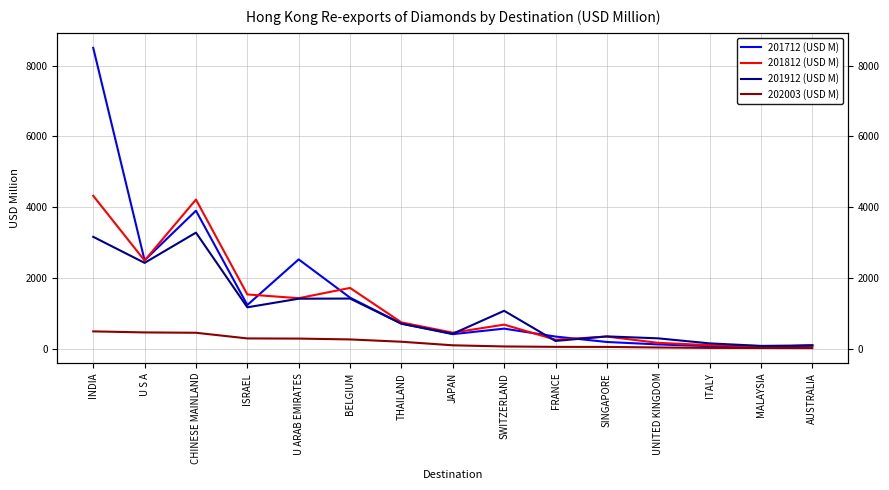

Which category has the lowest value across all series?

AUSTRALIA